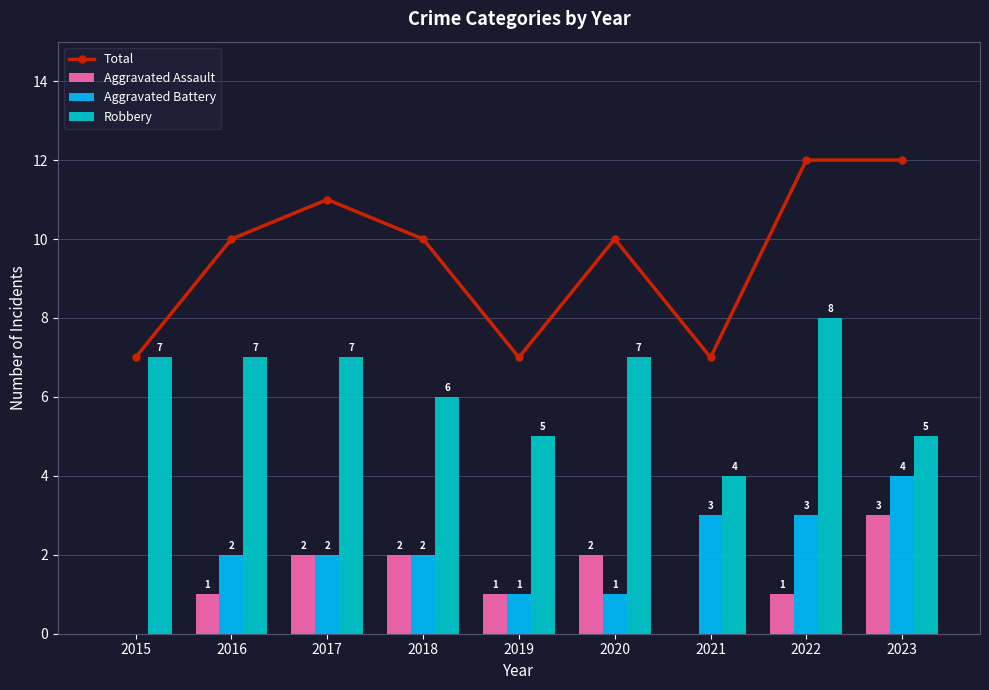

Reading right to left, transcribe all the data shown in this chart.

Total: 2023=12	2022=12	2021=7	2020=10	2019=7	2018=10	2017=11	2016=10	2015=7
Aggravated Assault: 2023=3	2022=1	2021=0	2020=2	2019=1	2018=2	2017=2	2016=1	2015=0
Aggravated Battery: 2023=4	2022=3	2021=3	2020=1	2019=1	2018=2	2017=2	2016=2	2015=0
Robbery: 2023=5	2022=8	2021=4	2020=7	2019=5	2018=6	2017=7	2016=7	2015=7